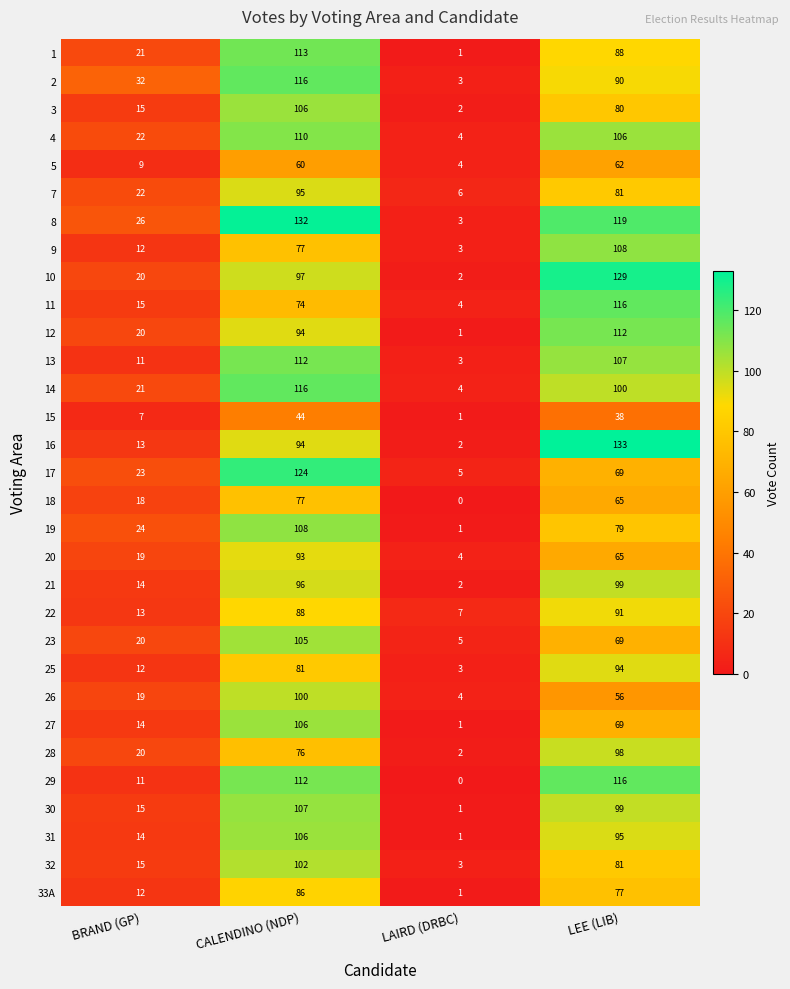

How many 2 values are between 32 and 116?

3